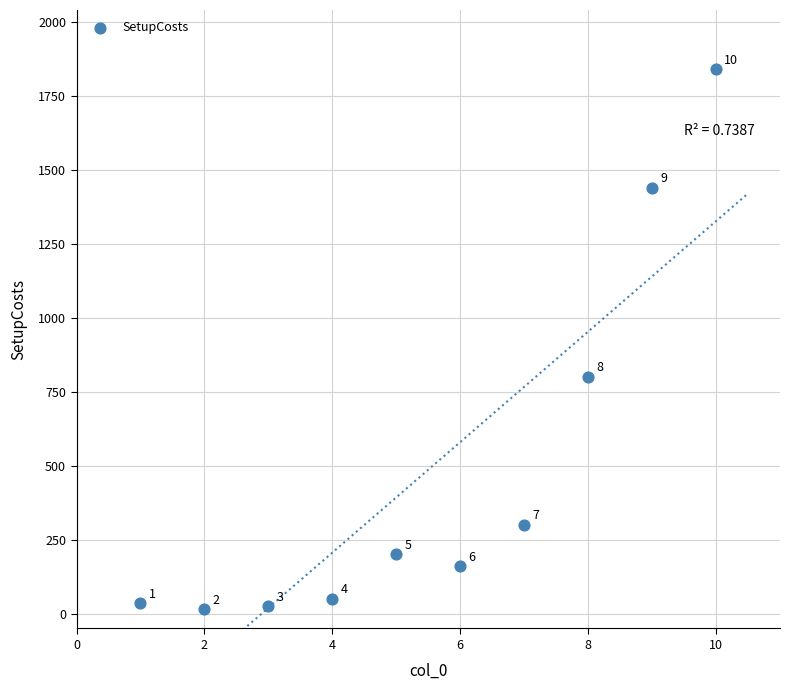

What Y value in the scatter plot is closest to 927?

800